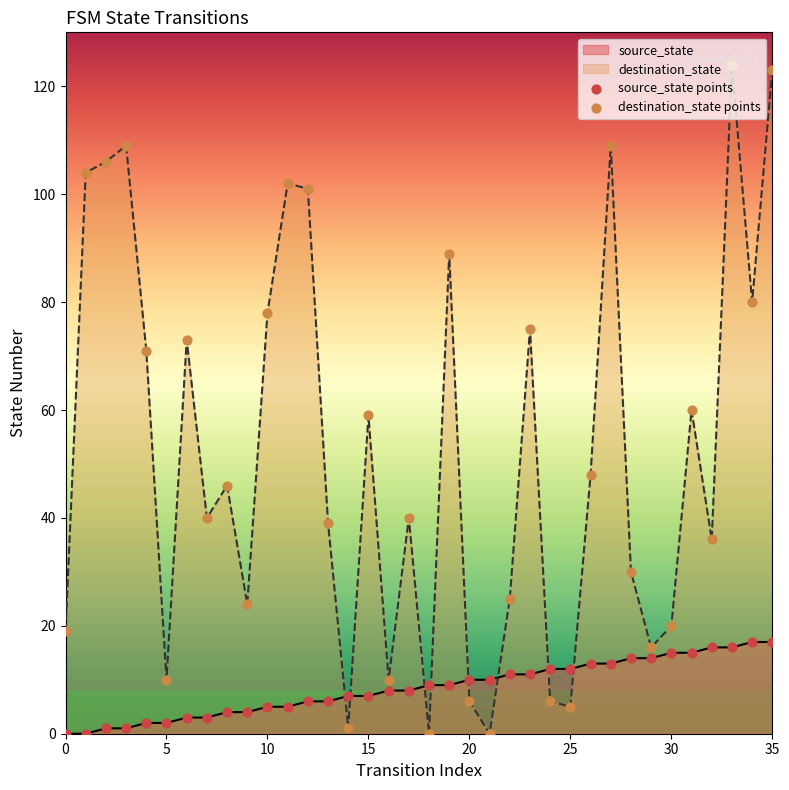

Which series has the largest total across all categories?

destination_state